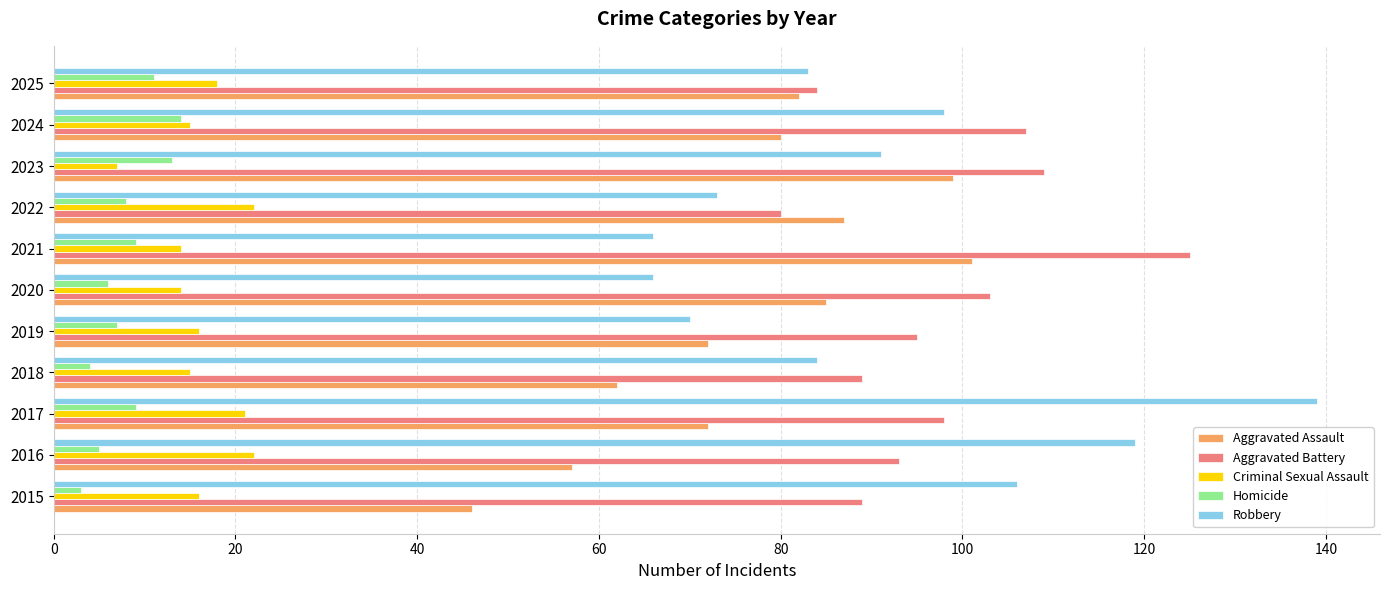

What is the spread (max minus min) of values at 2022?

79